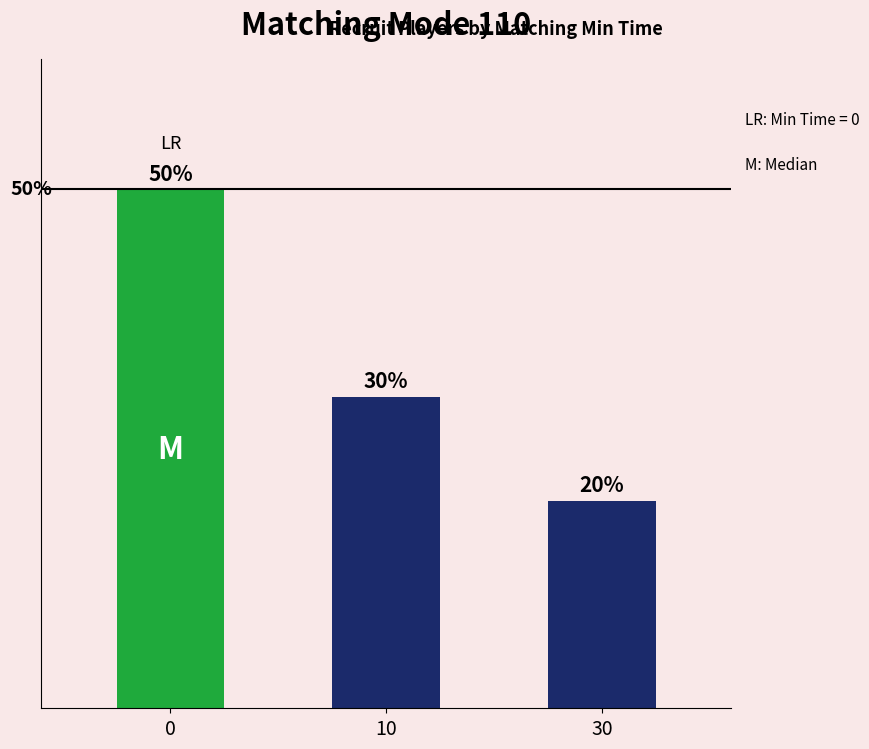

Reading right to left, transcribe all the data shown in this chart.

30=2	10=3	0=5